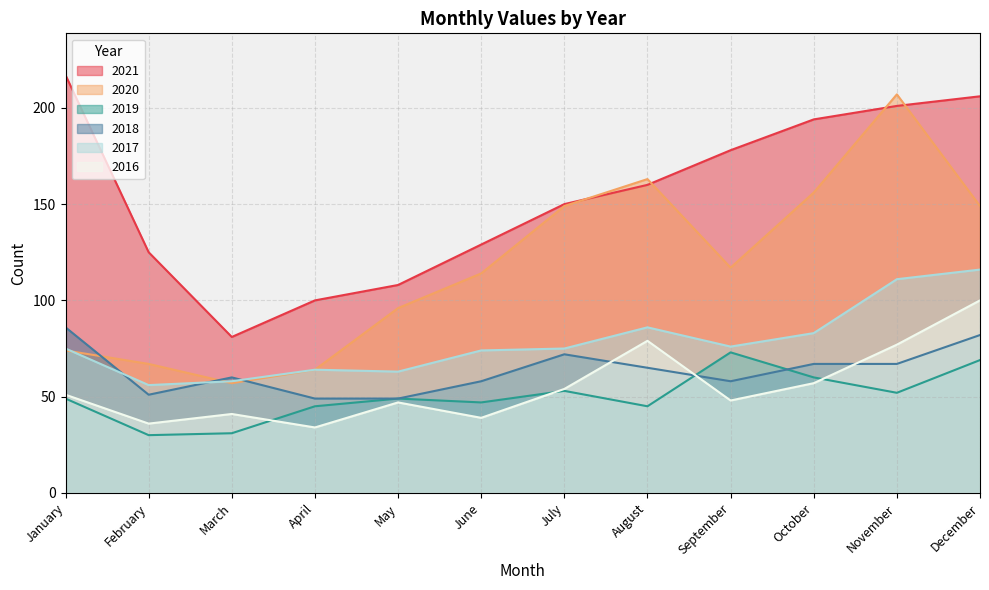

True or false: 2021 and 2017 cross at least once.

False